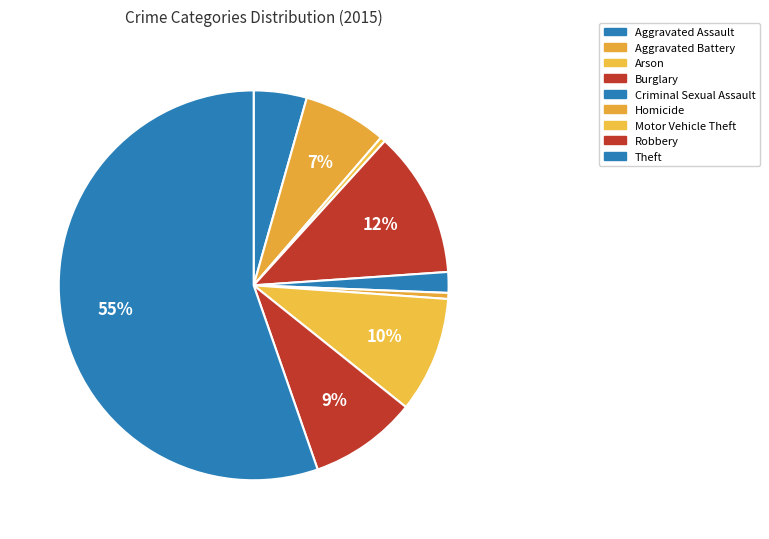

Count the number of slices in the pie.

9